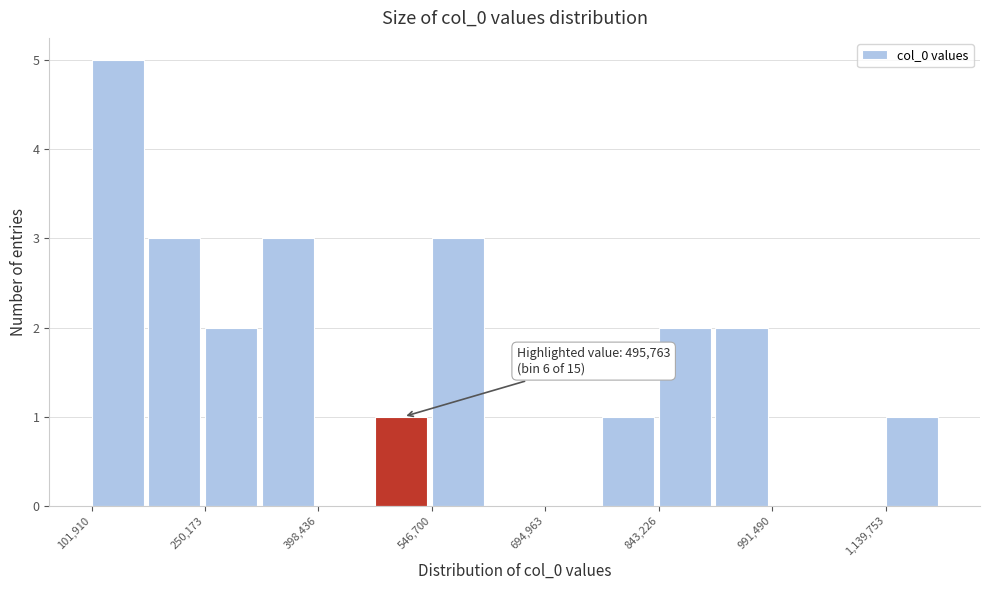

Read against the x-axis, roughly where is the centre of the tallest bar?

140000